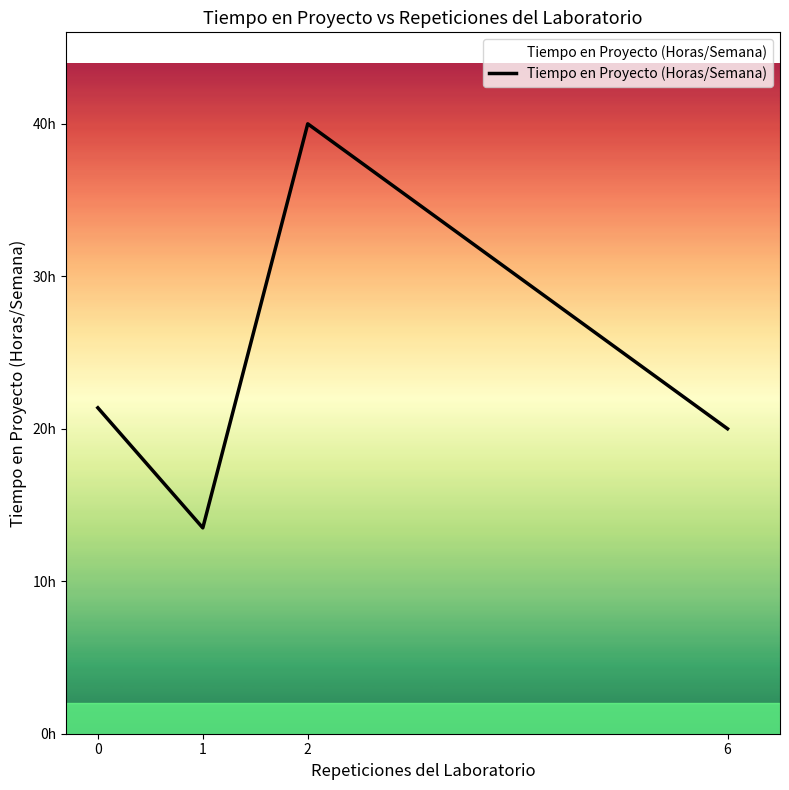

What is the sum of all values?

94.9